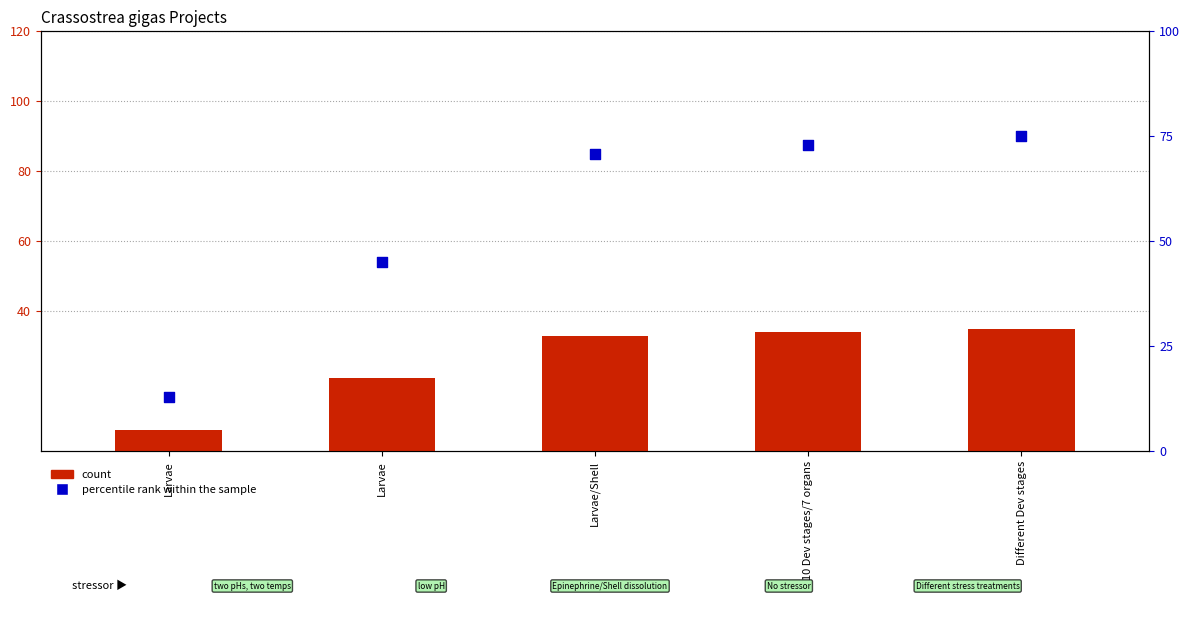

Which series has the widest spread of Y values?

percentile rank within the sample